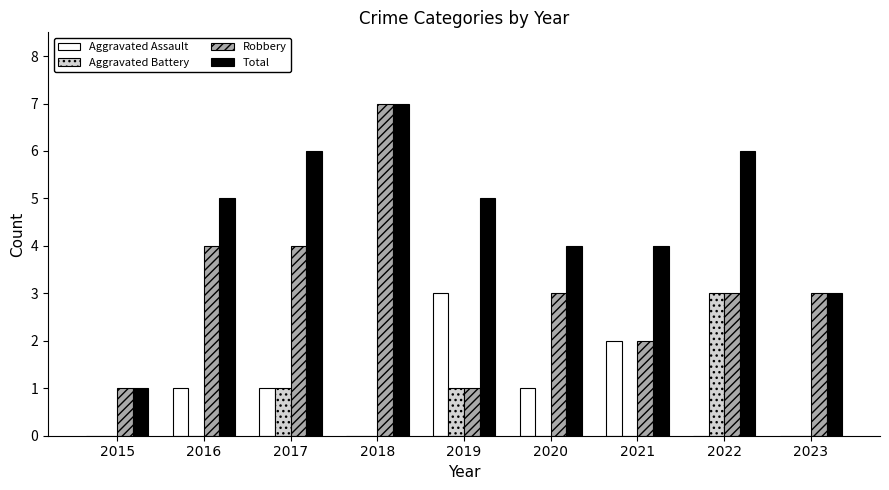

Are the bars grouped side by side (vs. stacked)?

Yes